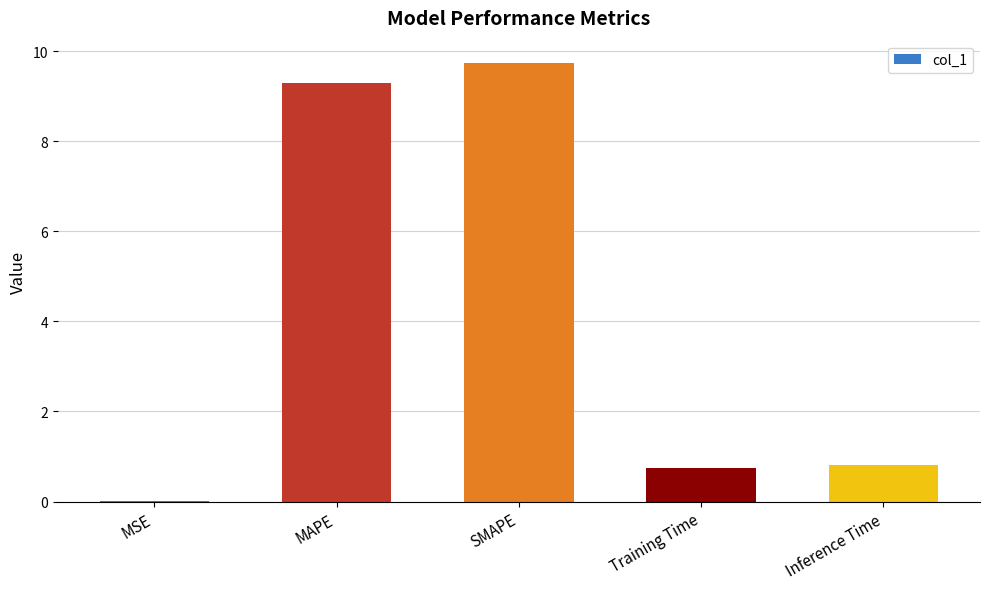

What is the maximum value shown in the chart?

9.7